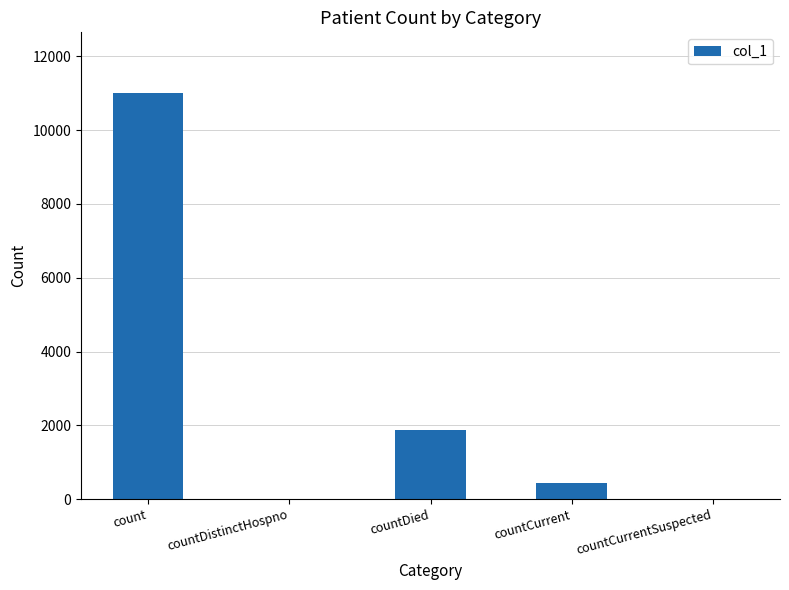

True or false: the data shows 11003 at count.

True